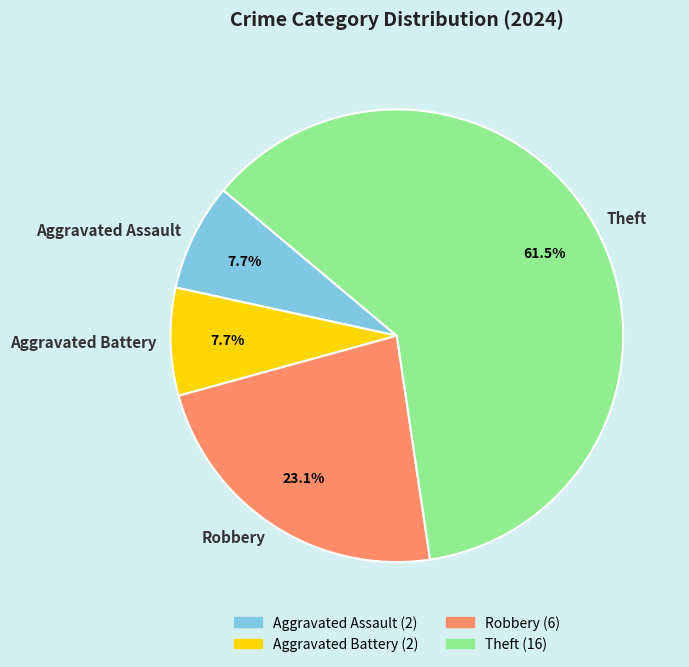

Is it true that Robbery is 23% of the pie?

True